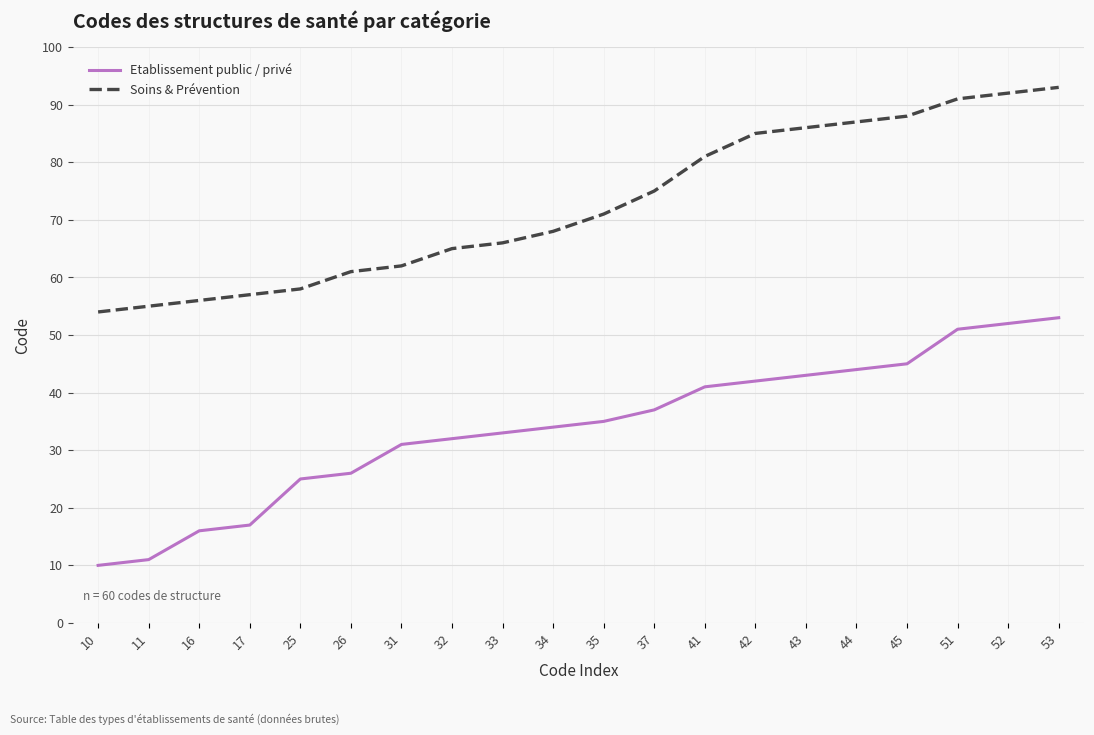

List the series in order of their peak value, lowest first.

Etablissement public / privé, Soins & Prévention